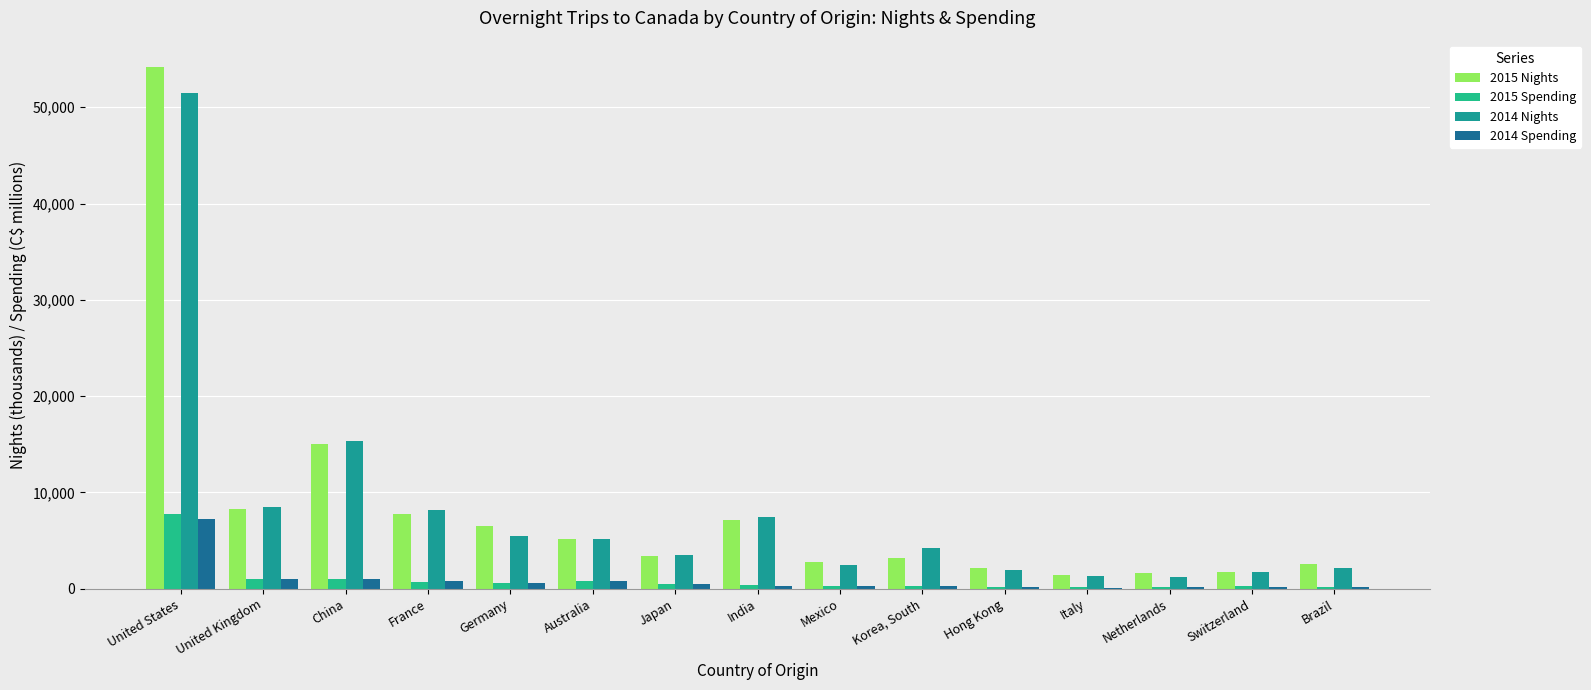

The 2015 Spending series shows 240 at Switzerland. True or false?

True